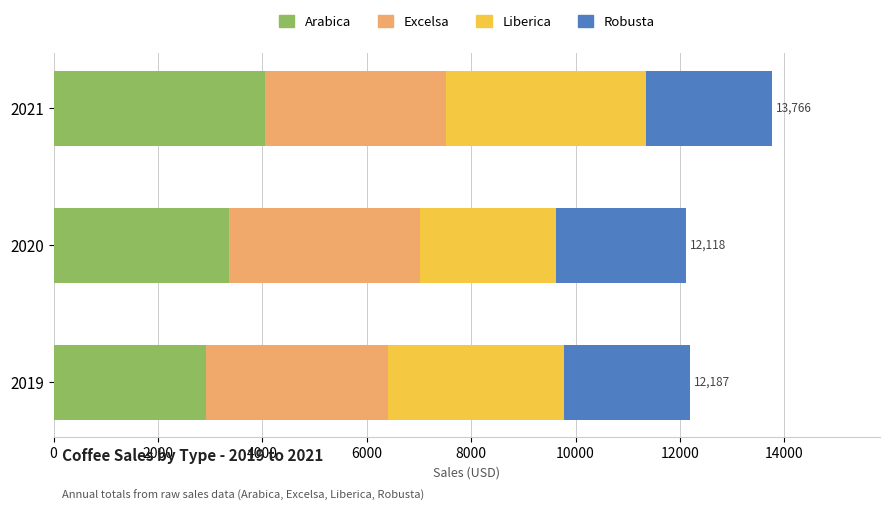

What is the total value across all series at 2021?

13766.1